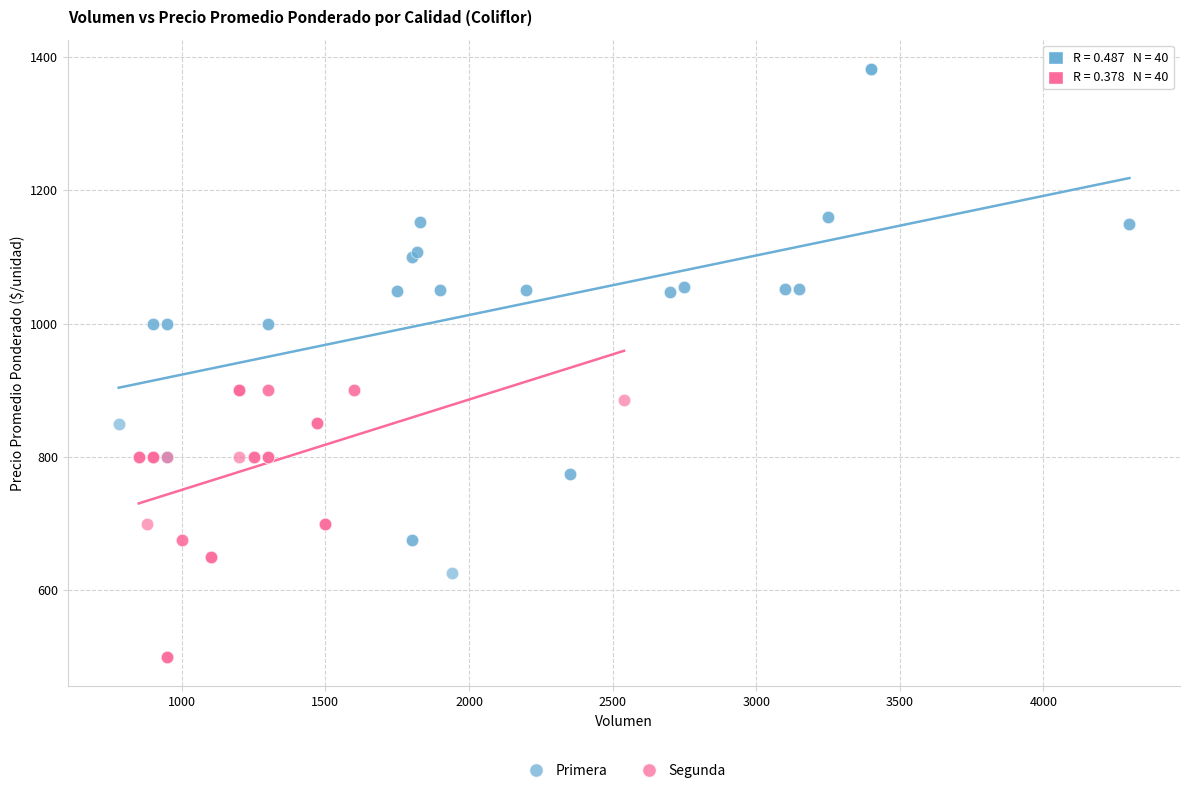

What are all the series names shown in the legend?

Primera, Segunda